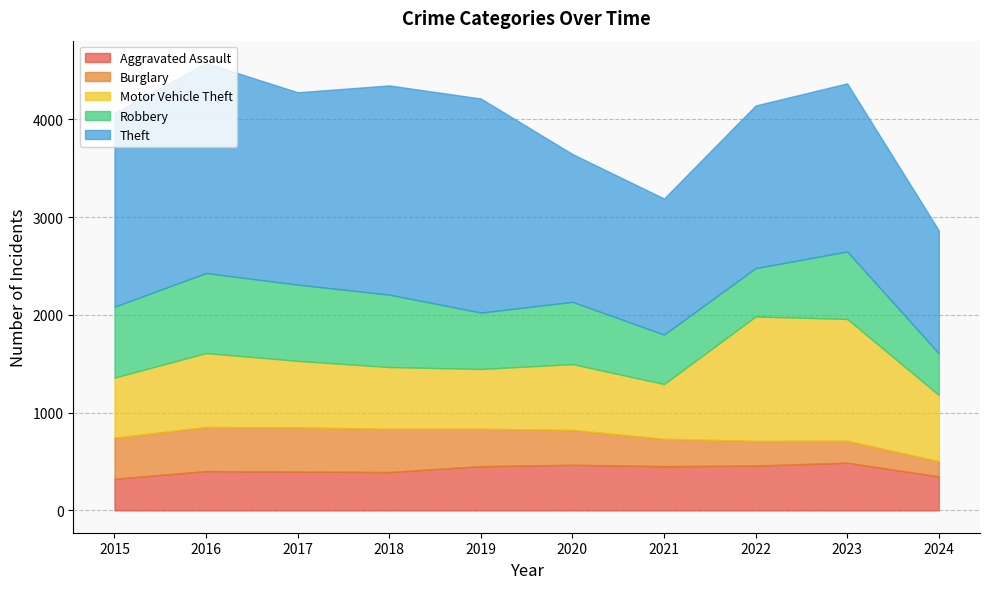

At which label does Theft reach its peak?

2019